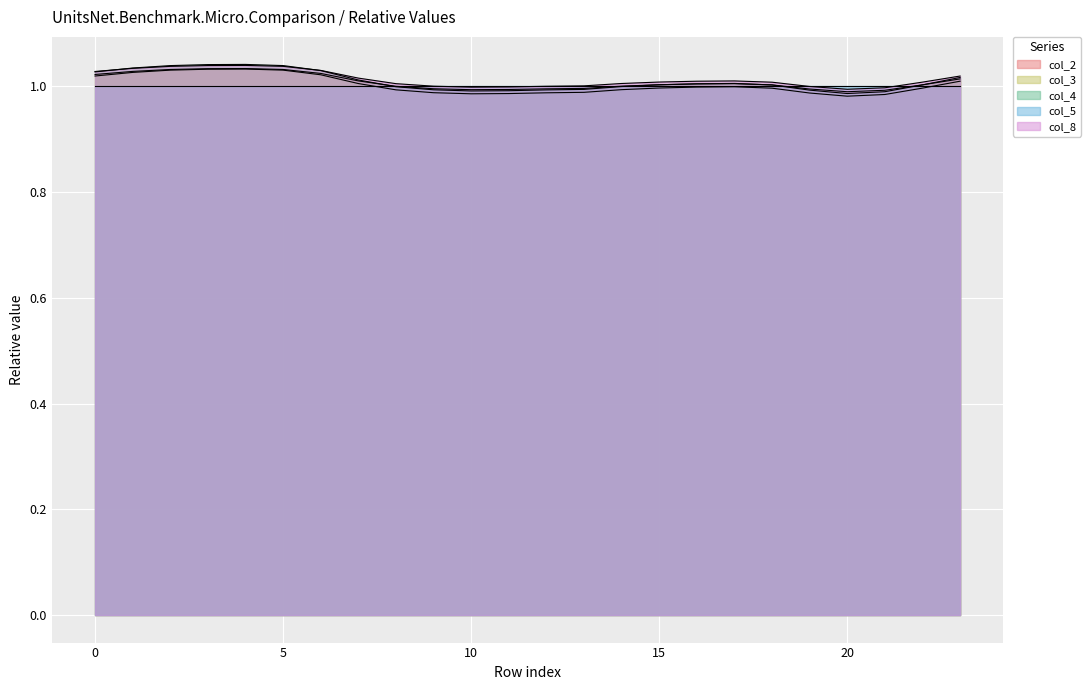

True or false: col_3 and col_2 cross at least once.

False